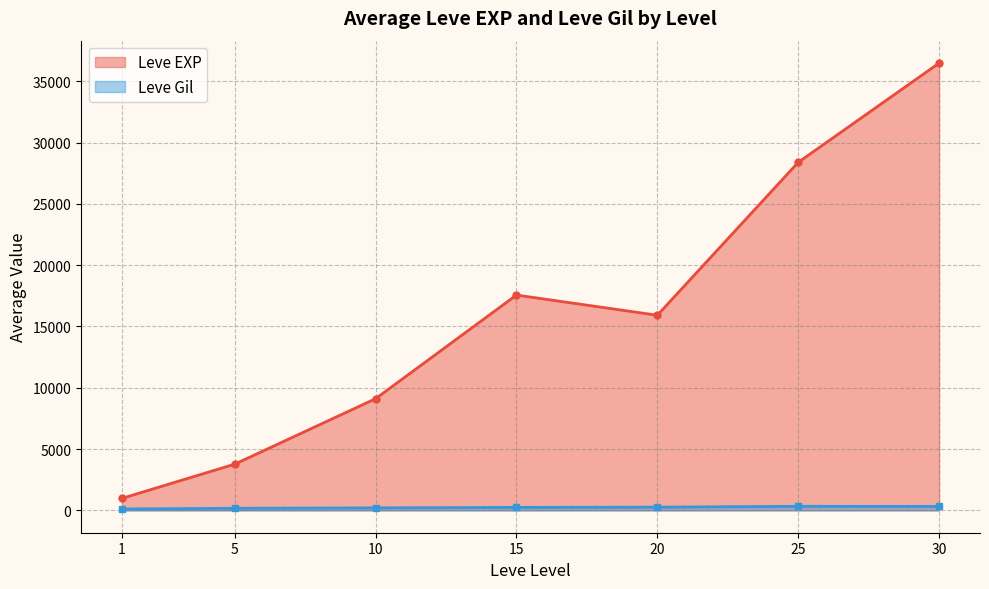

What is the difference between the highest and lowest values at 15?

17322.0